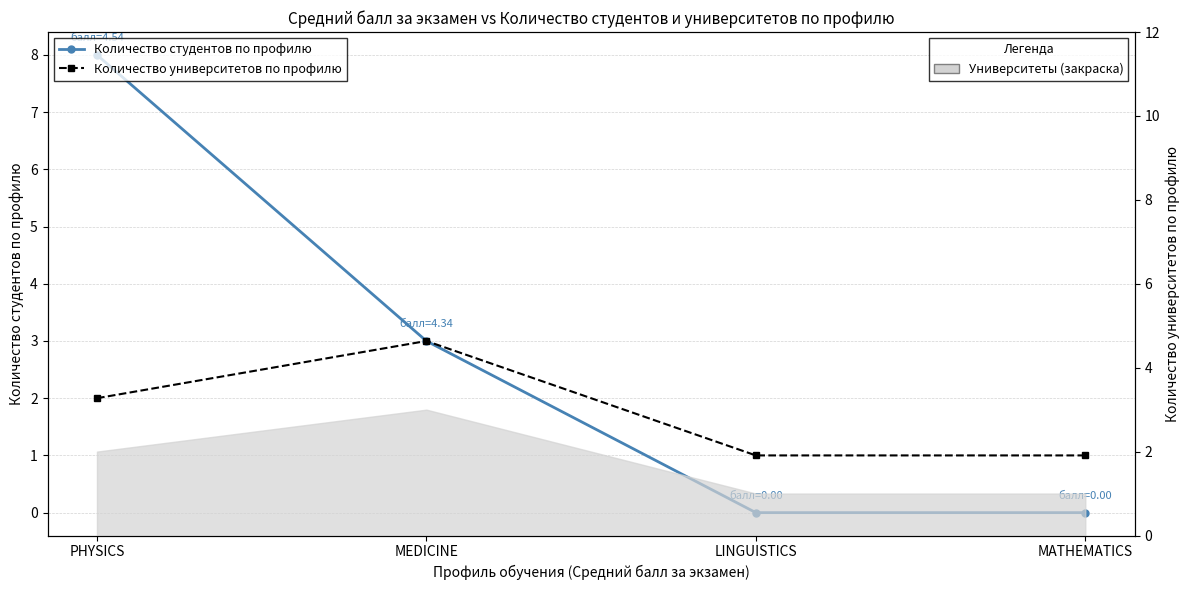

List the labels in order of Количество студентов по профилю value, smallest first.

LINGUISTICS, MATHEMATICS, MEDICINE, PHYSICS